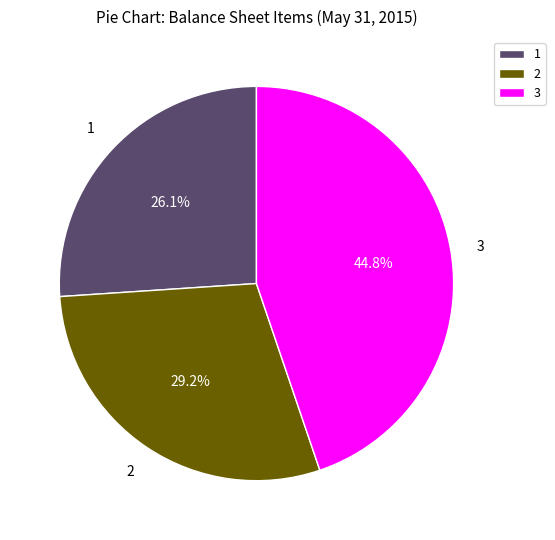

What is the largest slice in the pie chart?

3